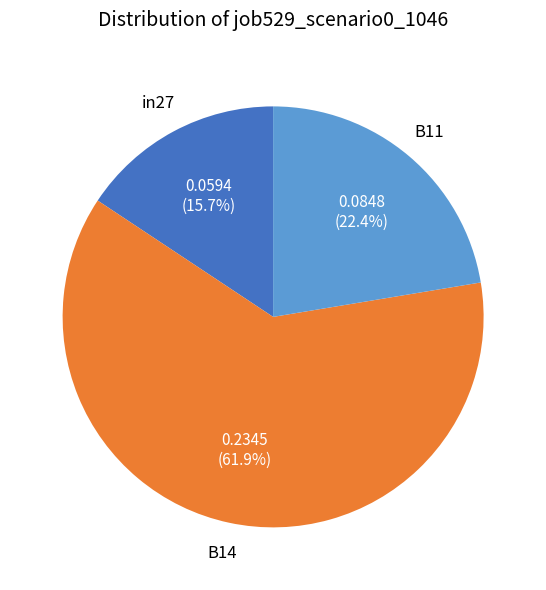

Does any single category account for the majority?

Yes